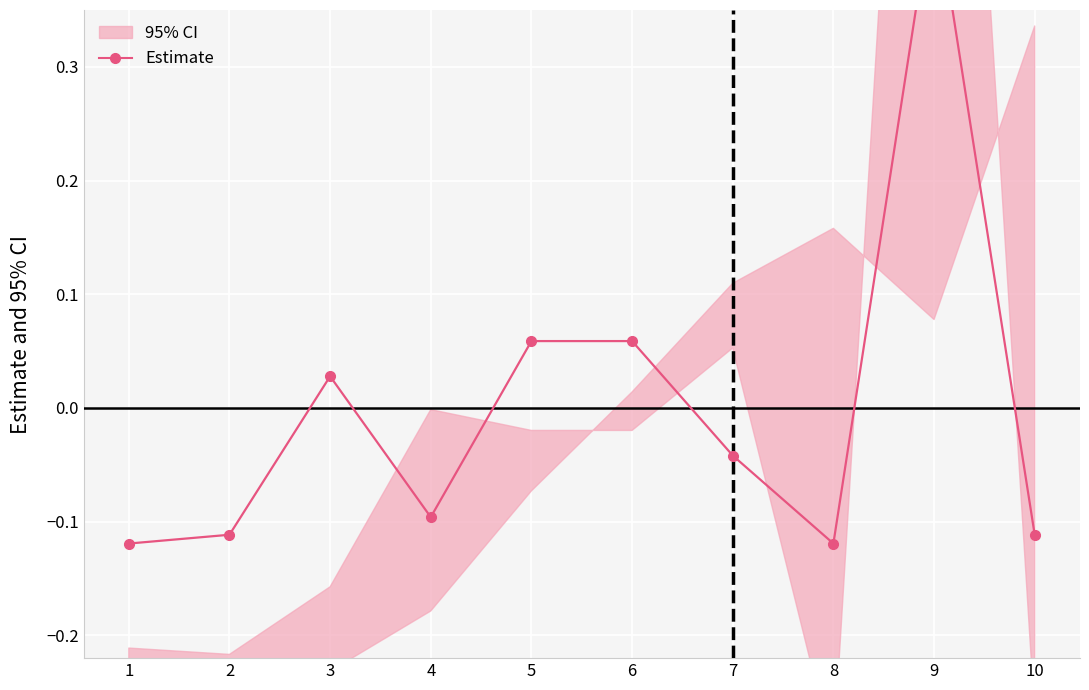

True or false: there are more than 2 points higher than both neighbors.

False